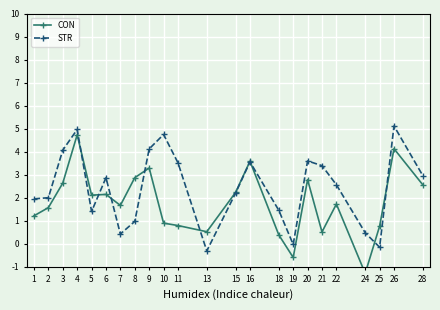

What is the sum of all STR values?

55.9